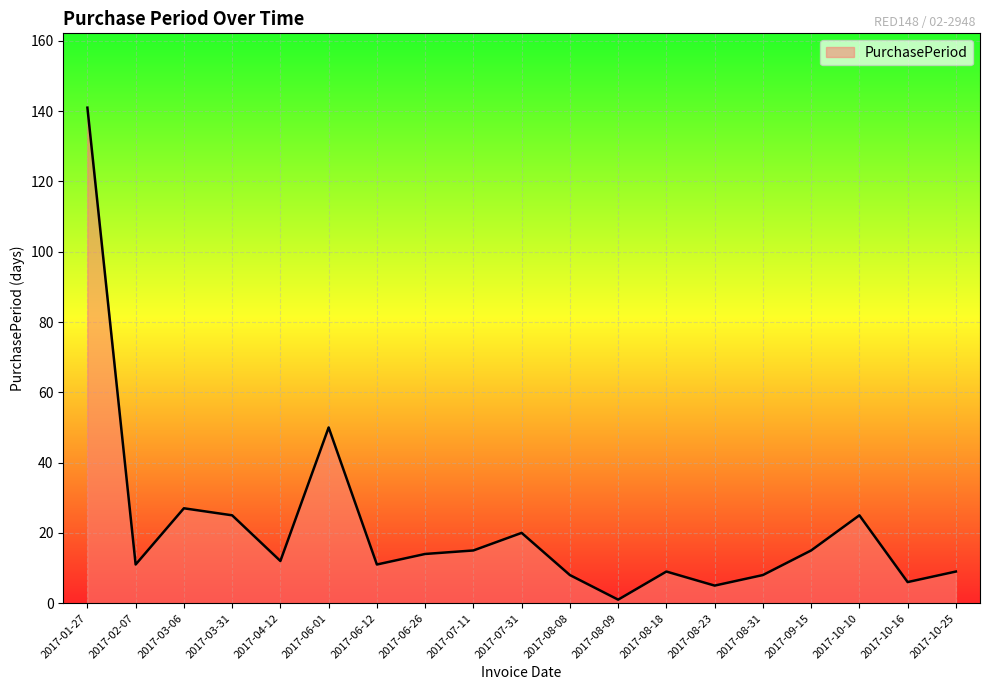

How many values are below 12?

9